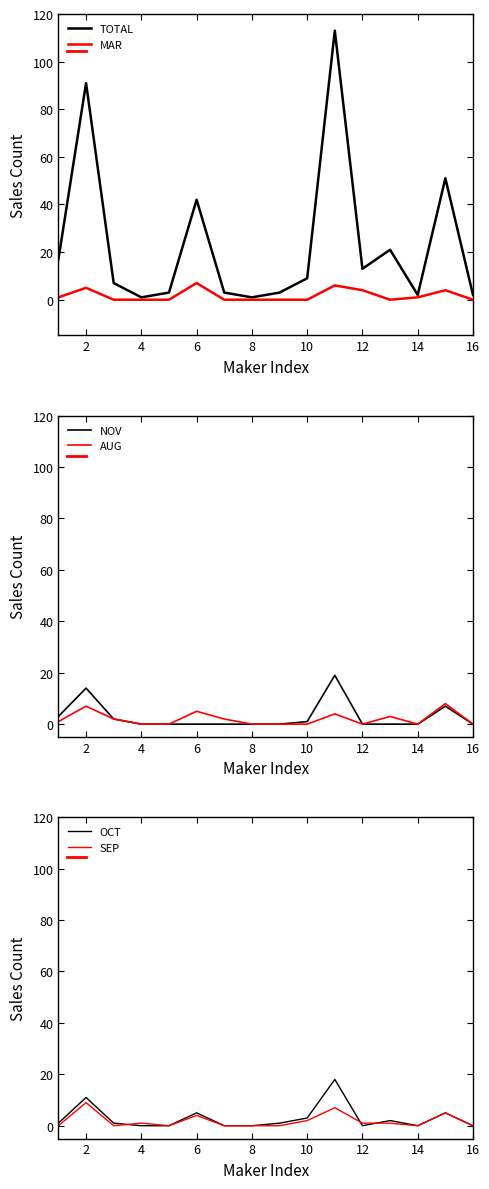

What are all the series names shown in the legend?

TOTAL, MAR, NOV, AUG, OCT, SEP